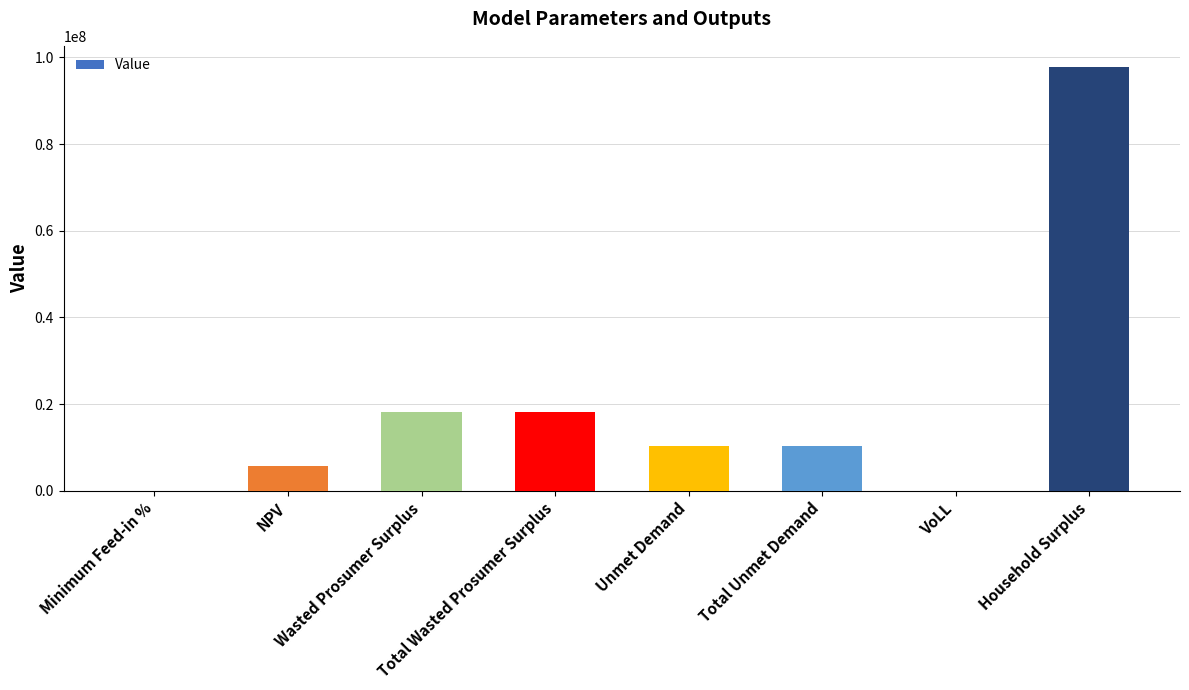

Between Wasted Prosumer Surplus and VoLL, which is larger?

Wasted Prosumer Surplus